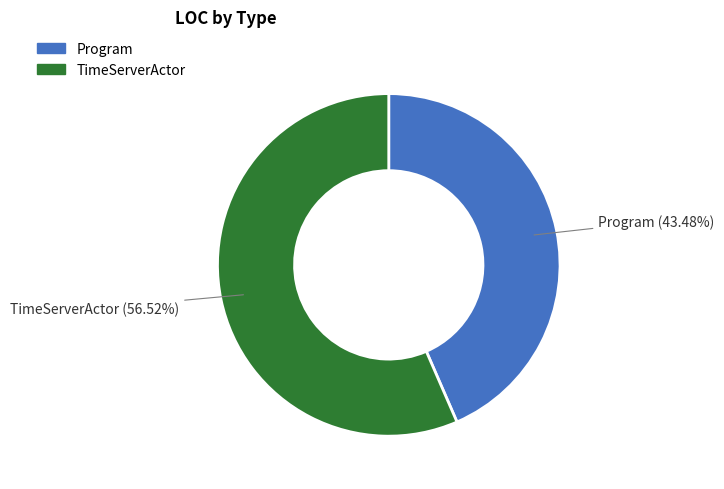

Which category has the biggest portion of the pie?

TimeServerActor